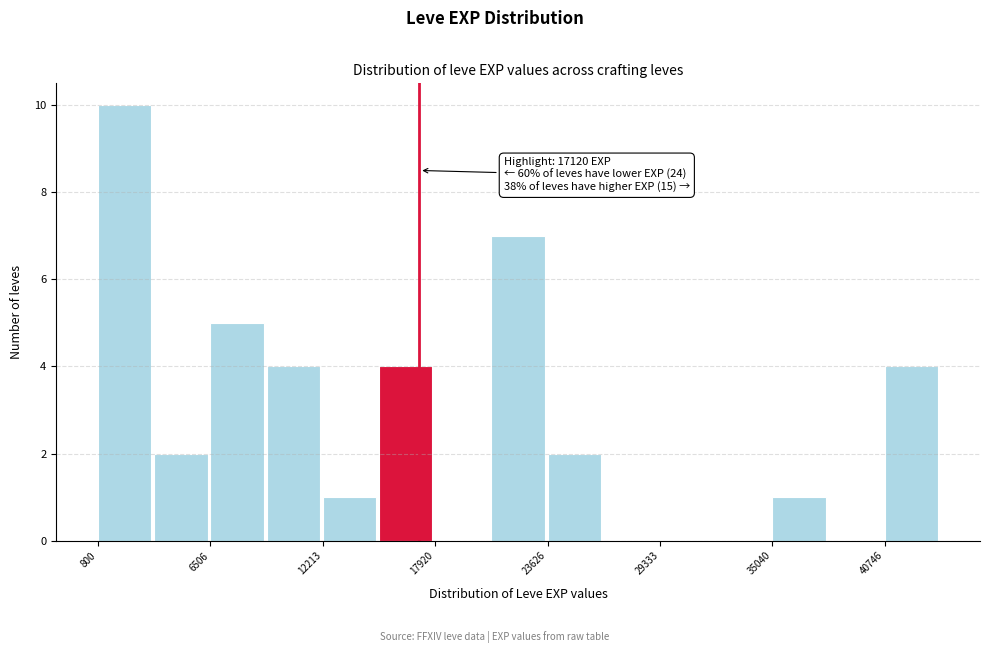

Around what value on the x-axis is the tallest bar? Give the approximate position of its centre, as read against the axis.

2000